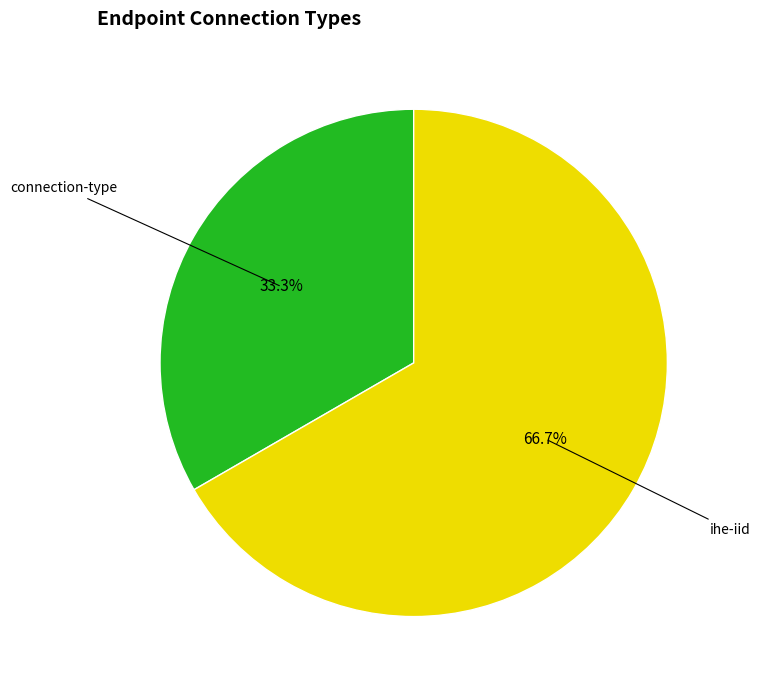

What is the largest slice in the pie chart?

ihe-iid